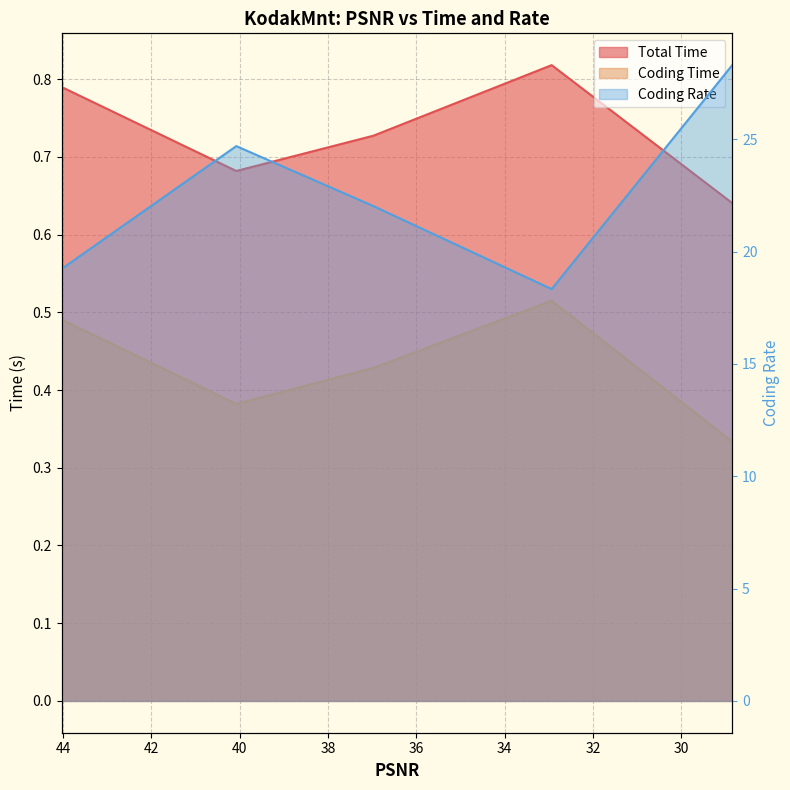

Is it true that Total Time equals 0.5 at 44.0285?

False